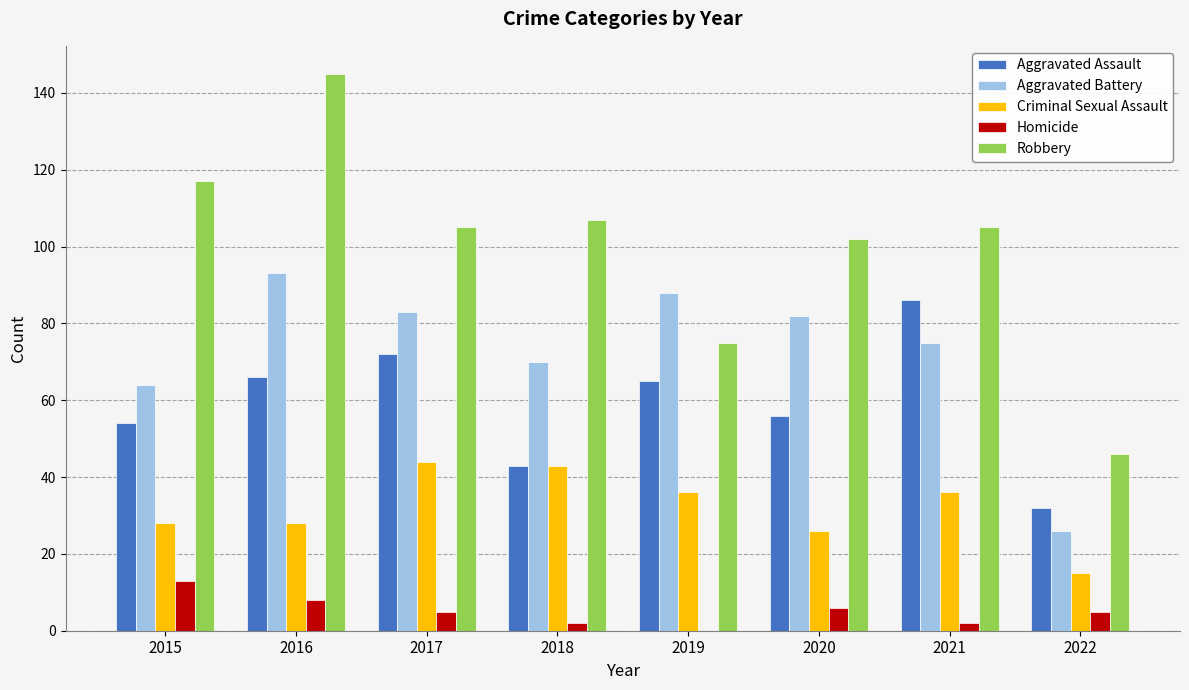

Between 2015 and 2019, which series saw the biggest shift?

Robbery